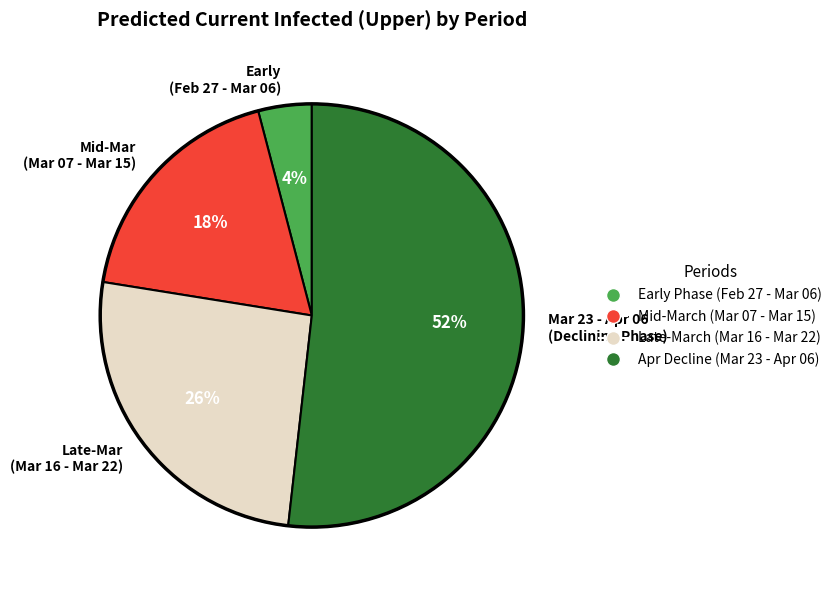

Approximately how many times larger is the value at Late-Mar (Mar 16 - Mar 22) compared to Mid-Mar (Mar 07 - Mar 15)?

1.4